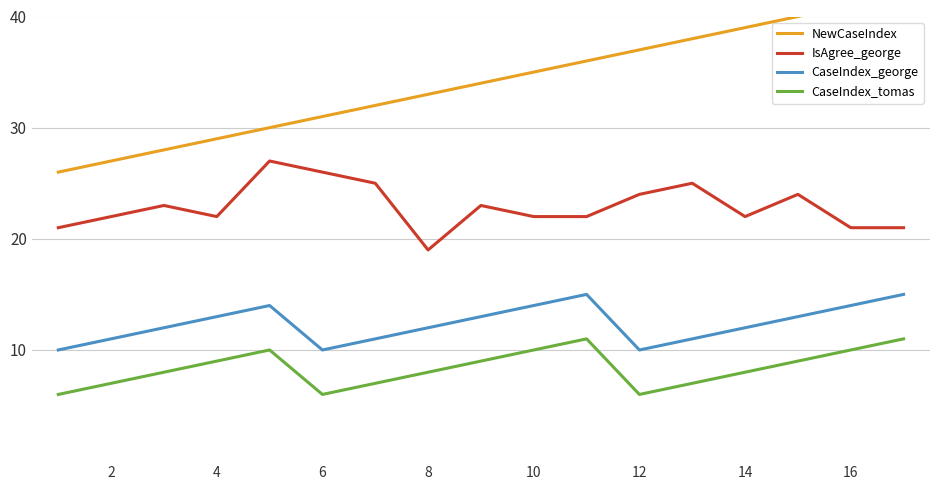

The CaseIndex_tomas series shows 7 at 2. True or false?

True